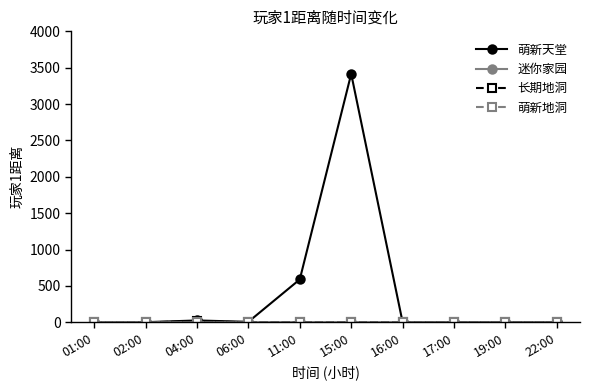

What is the label of the 9th point from the left?

19:00